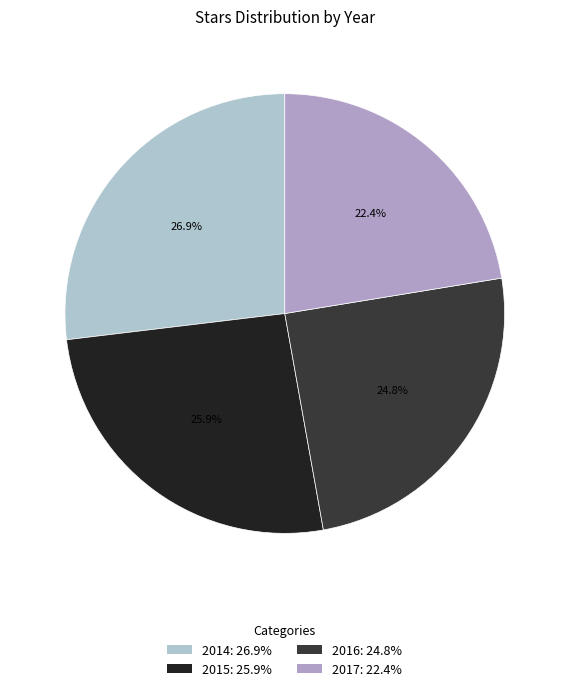

The 2014 slice represents 27% of the pie. True or false?

True